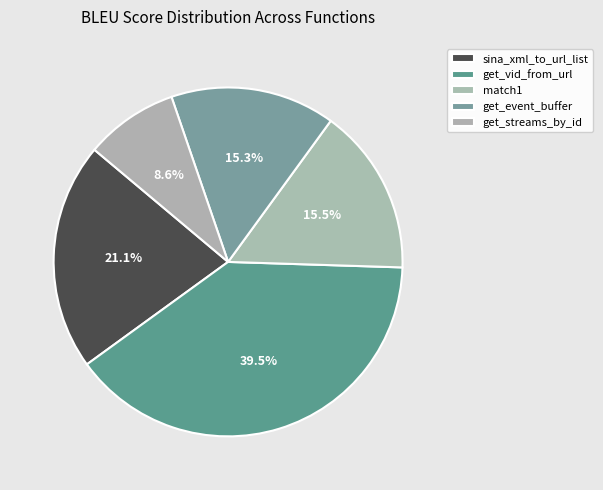

How many segments does this pie chart have?

5